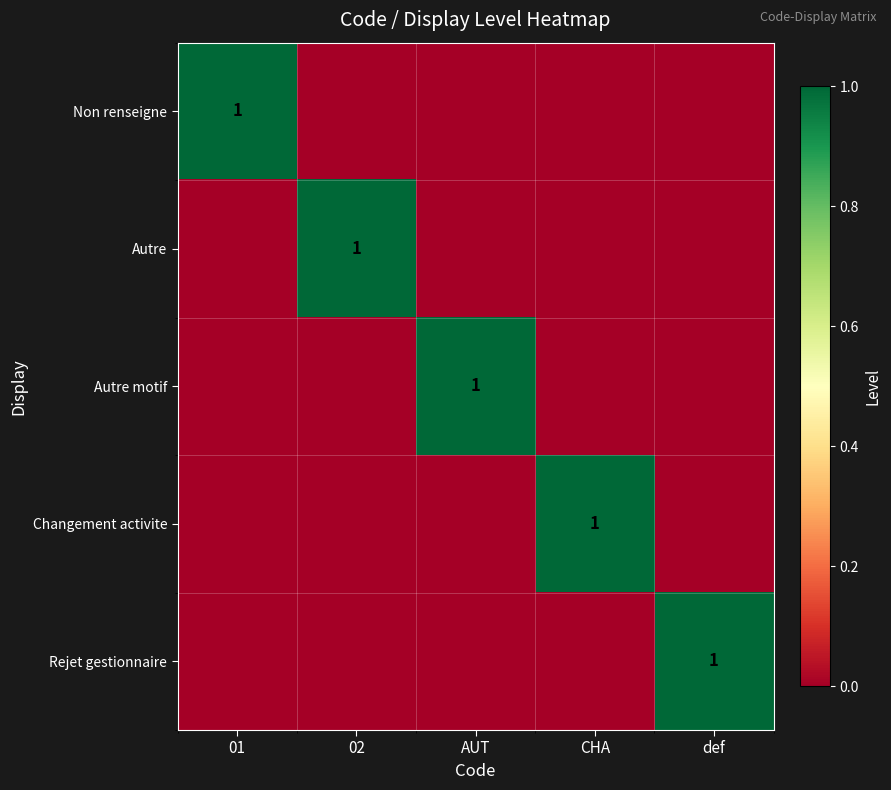

What is the spread (max minus min) of values at CHA?

1